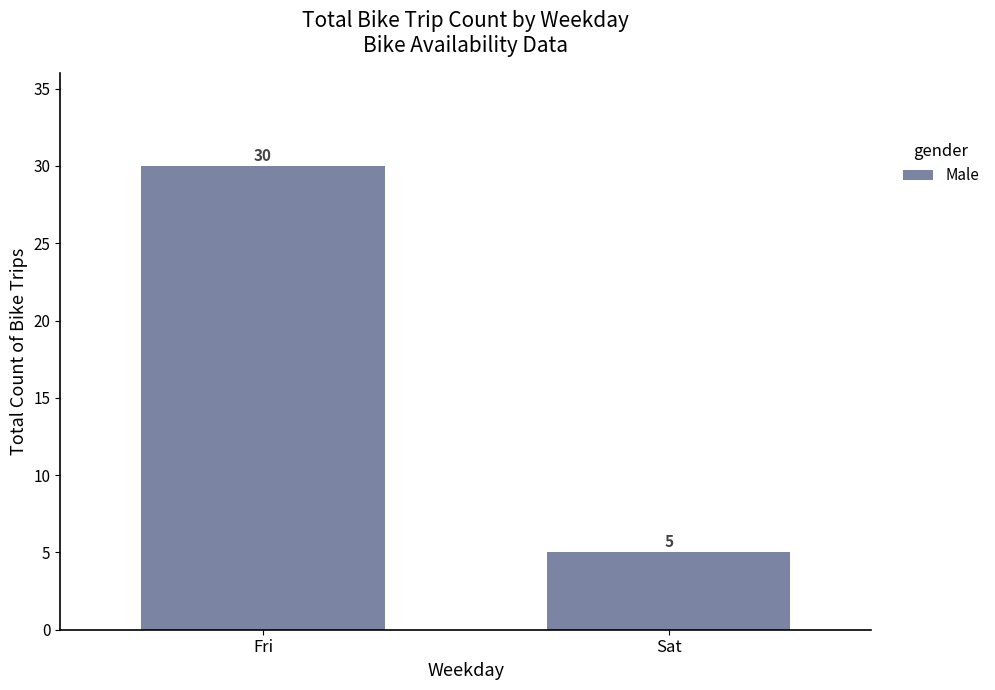

The chart shows a value of 30 at Fri. True or false?

True